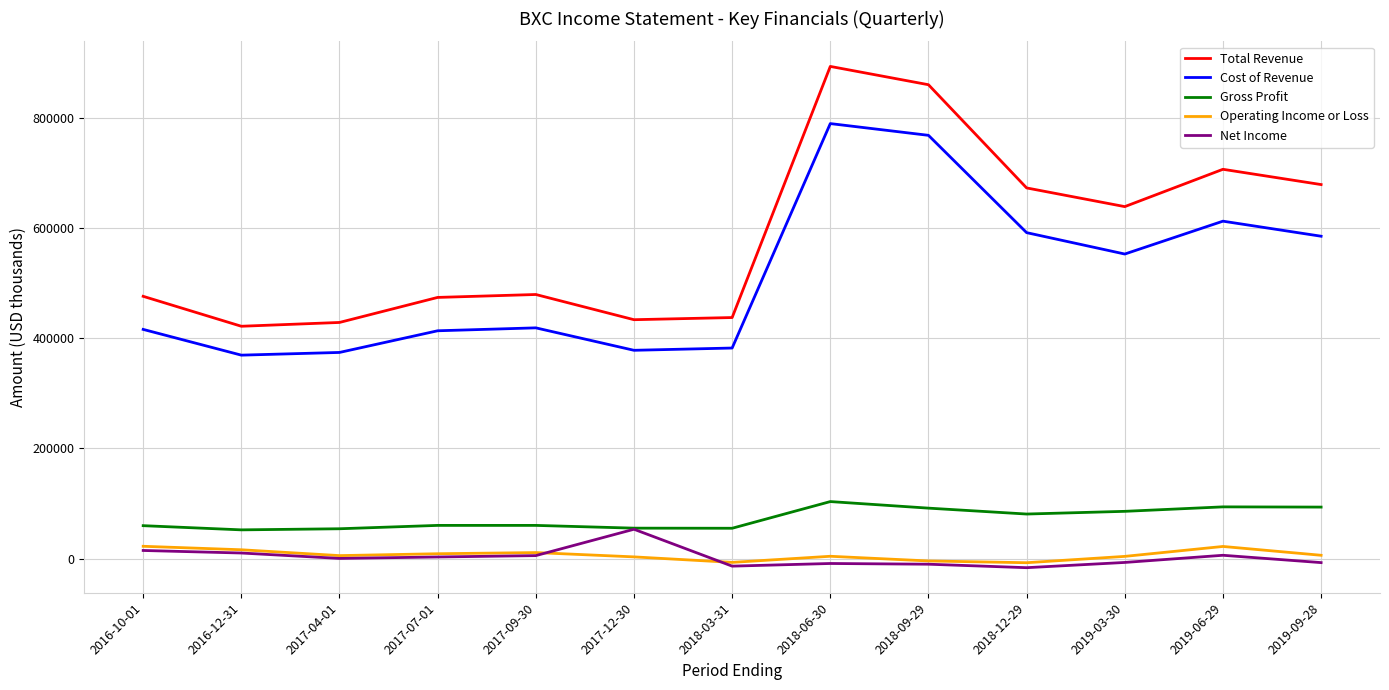

The Gross Profit series shows 20907 at 2018-09-29. True or false?

False